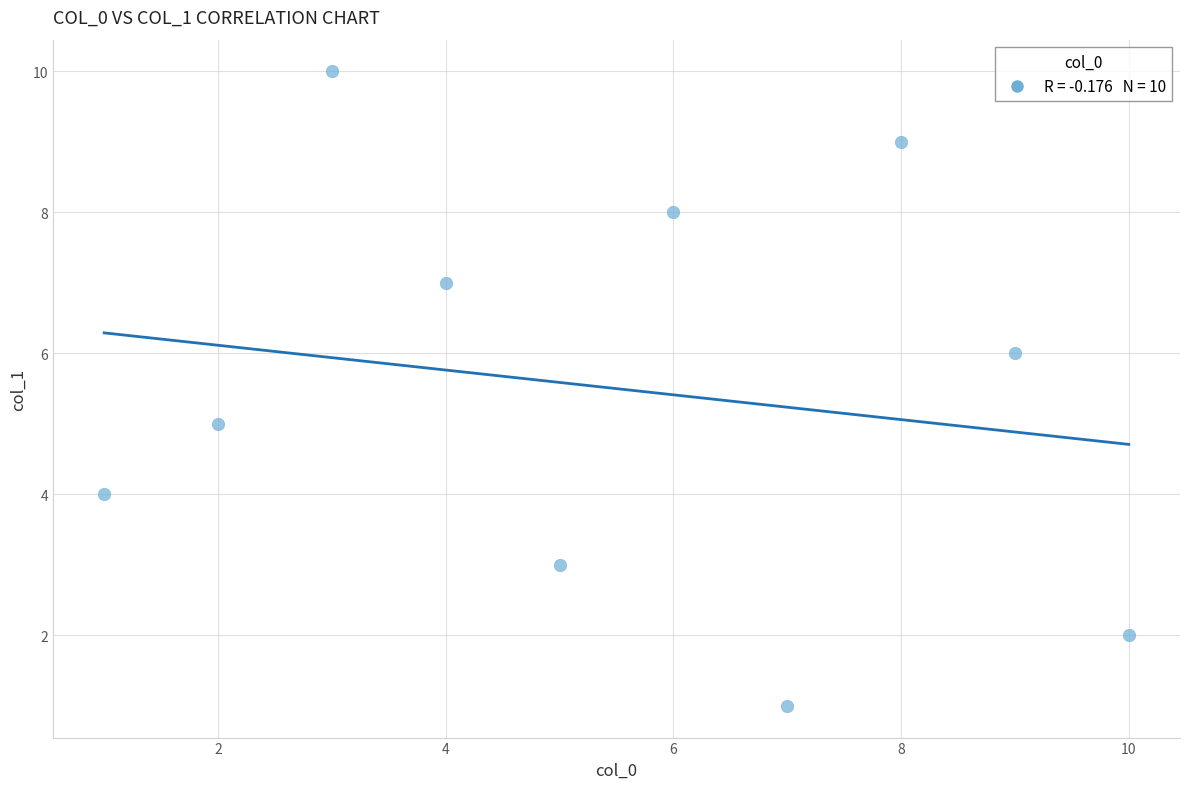

What is the average Y value?

6